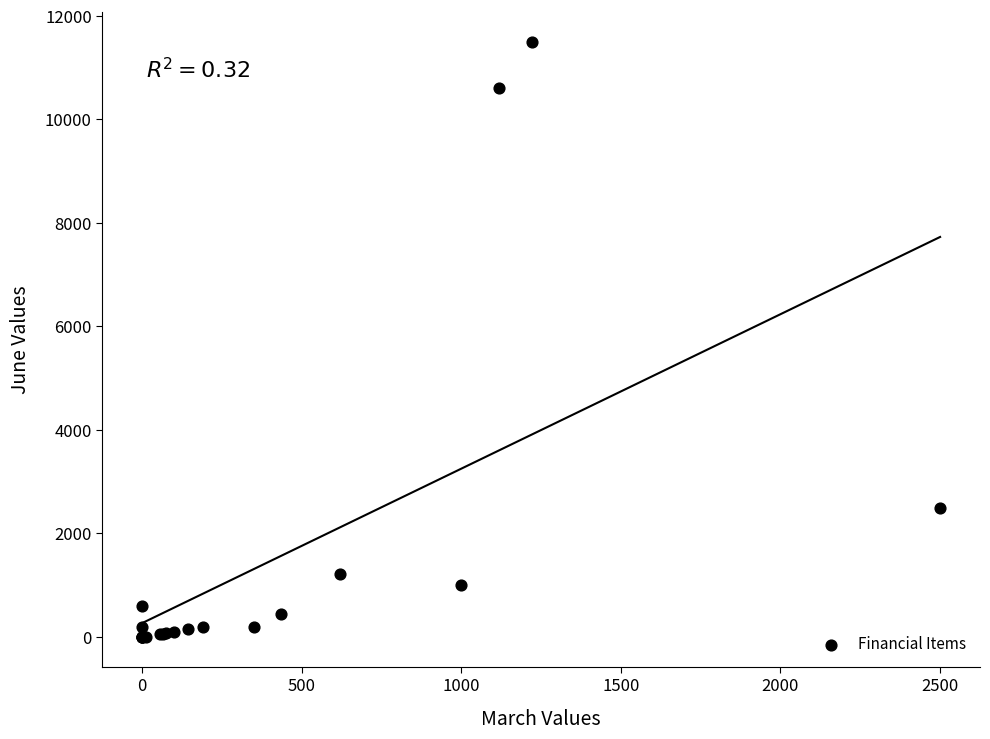

What Y value in the scatter plot is closest to 5750?

2500.0